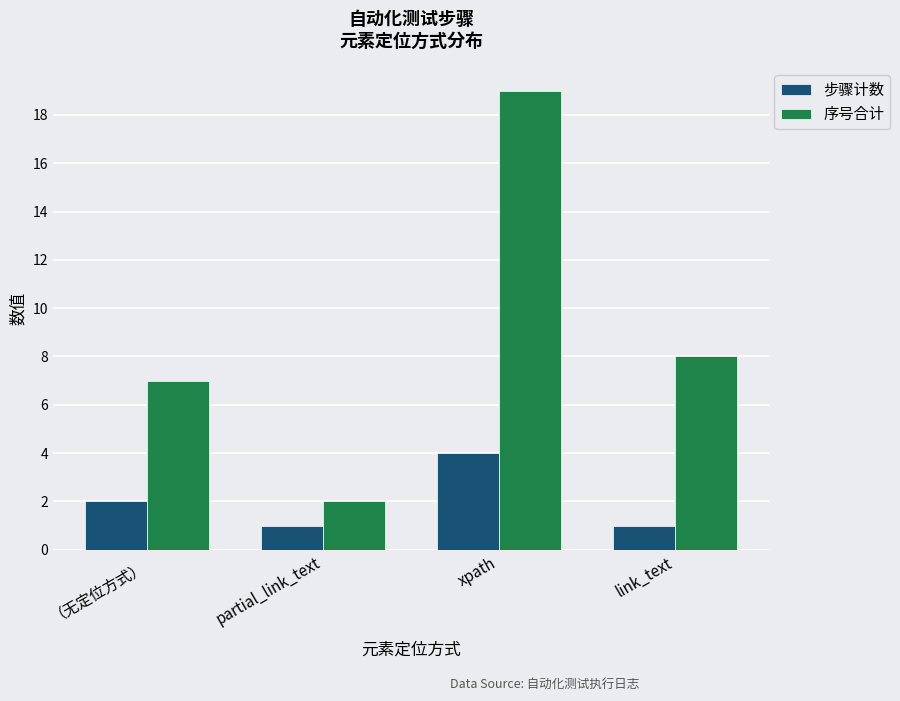

What is the difference between the highest and lowest values at partial_link_text?

1